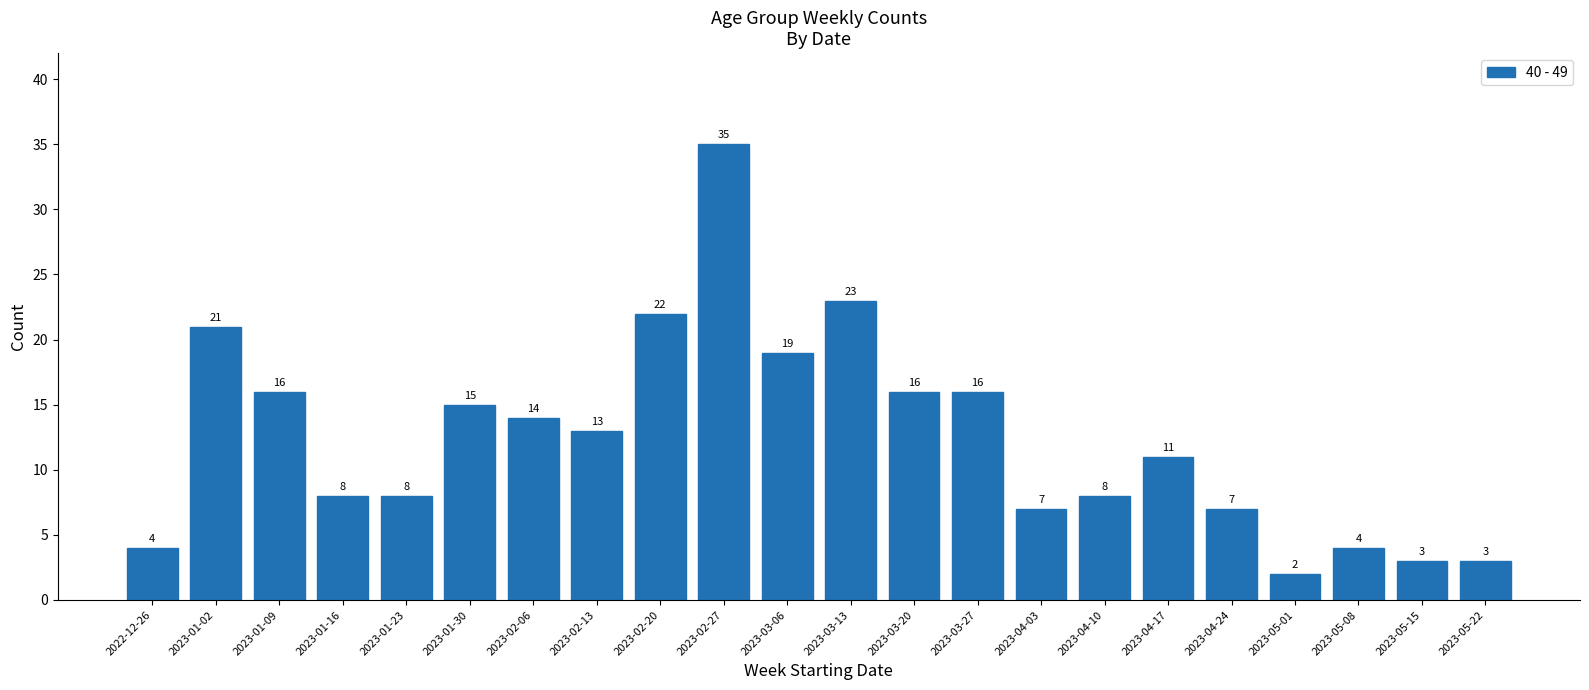

The value at 2023-02-20 is 22. True or false?

True